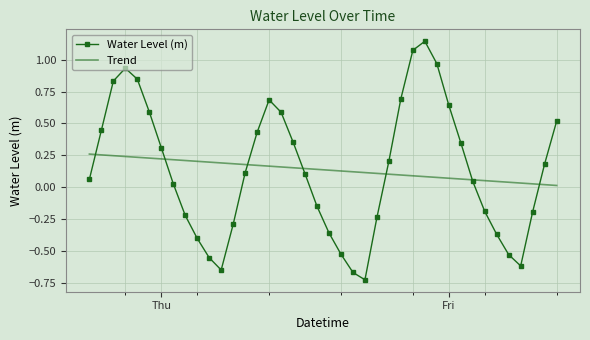

List the series in order of their peak value, lowest first.

Trend, Water Level (m)